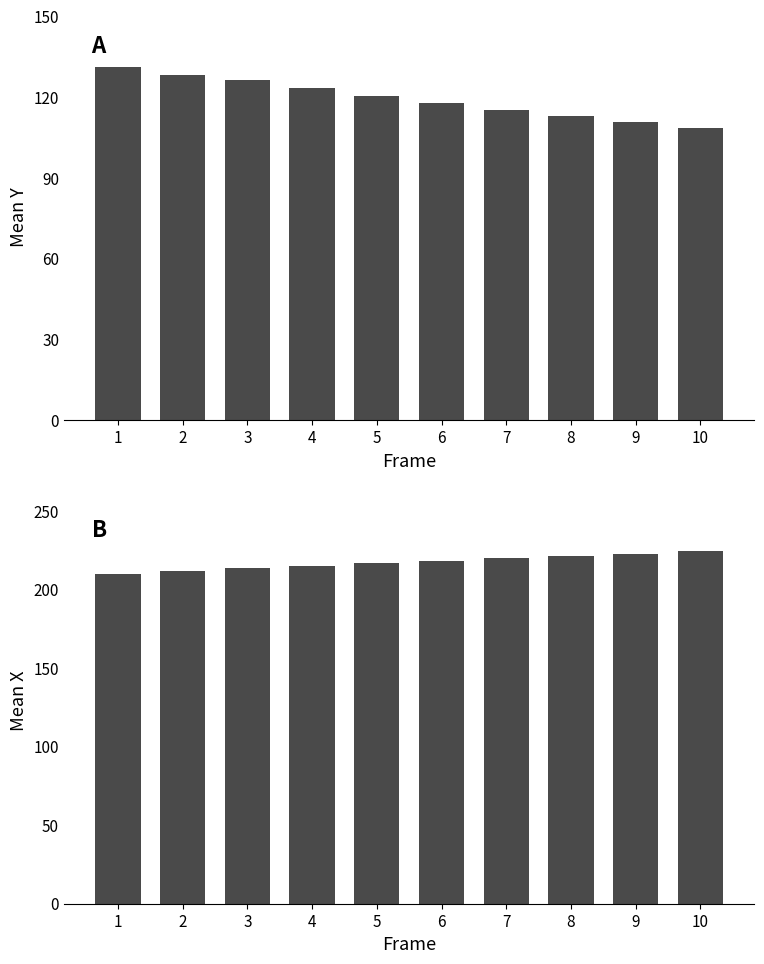

Which category has the highest value in the mean_x series?

10